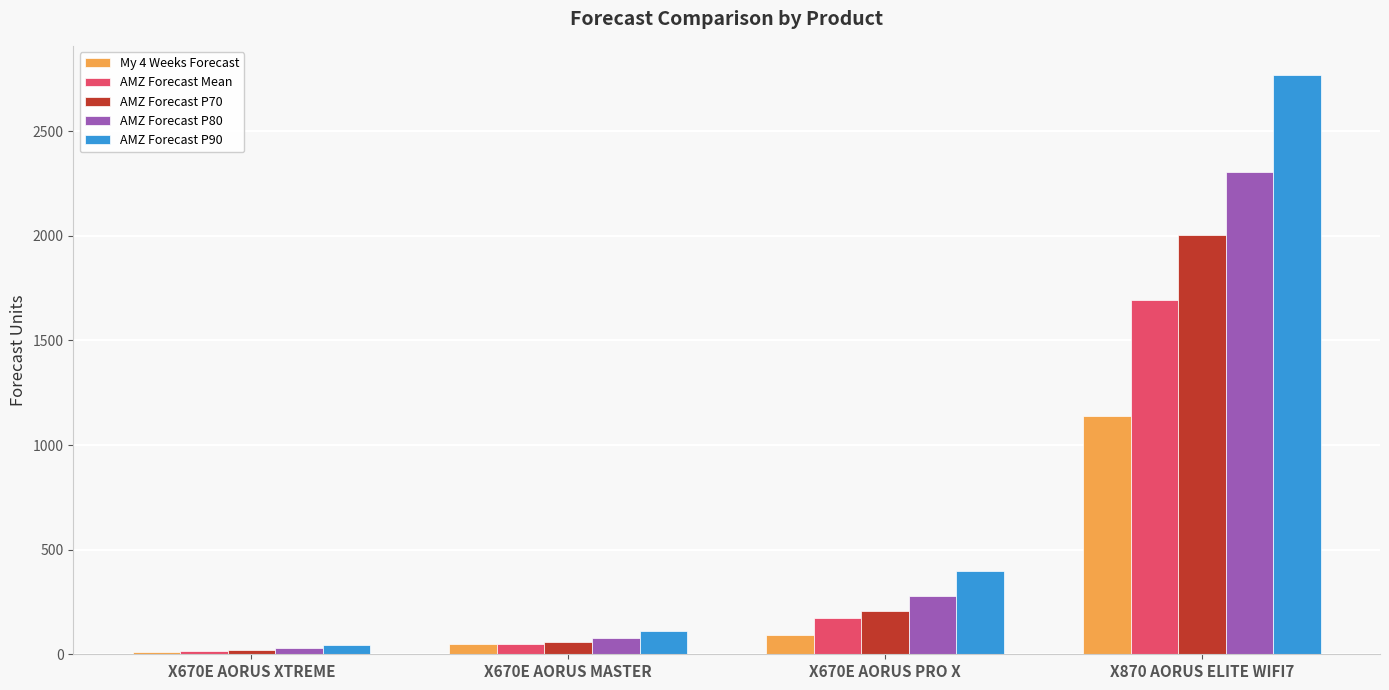

What is the sum of the AMZ Forecast P80 values at X870 AORUS ELITE WIFI7 and X670E AORUS MASTER?

2383.0